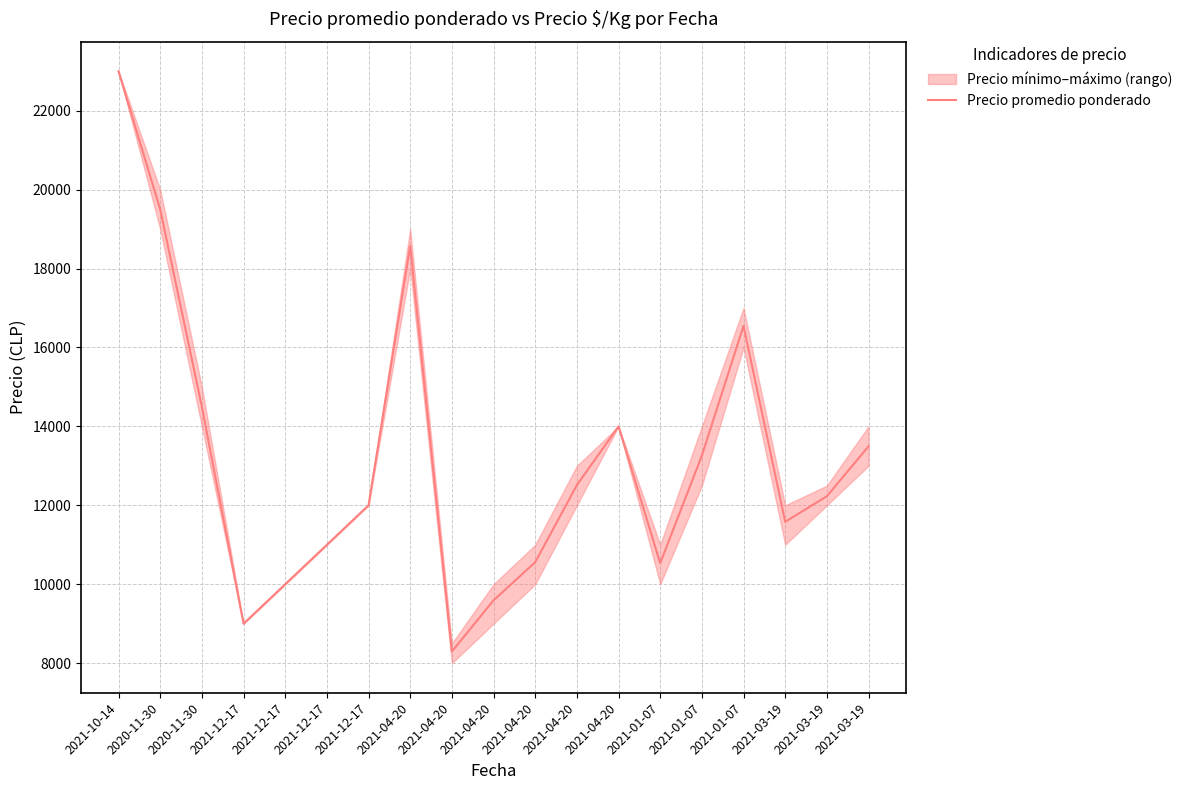

List the labels in order of value, smallest first.

2021-04-20, 2021-12-17, 2021-04-20, 2021-12-17, 2021-01-07, 2021-04-20, 2021-12-17, 2021-03-19, 2021-12-17, 2021-03-19, 2021-04-20, 2021-01-07, 2021-03-19, 2021-04-20, 2020-11-30, 2021-01-07, 2021-04-20, 2020-11-30, 2021-10-14